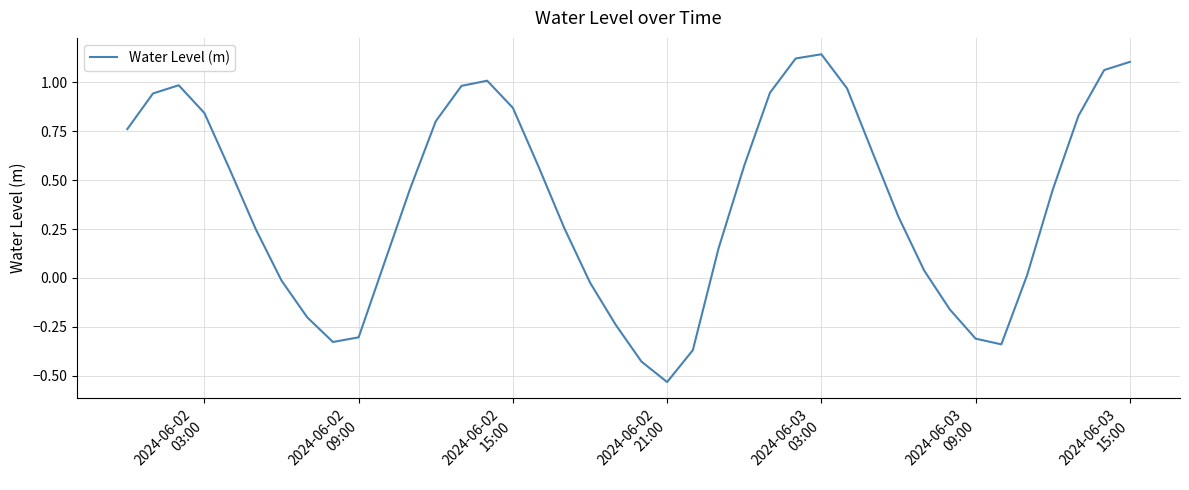

What is the difference between the maximum and minimum values?

1.7